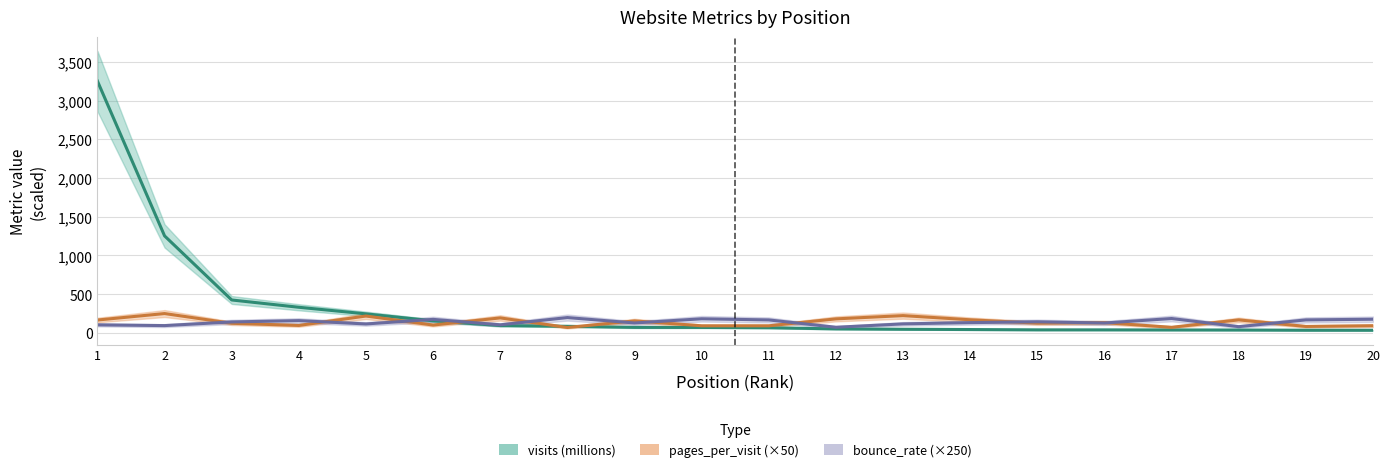

Rank the series at 7 from lowest to highest value.

visits (millions), bounce_rate (×250), pages_per_visit (×50)